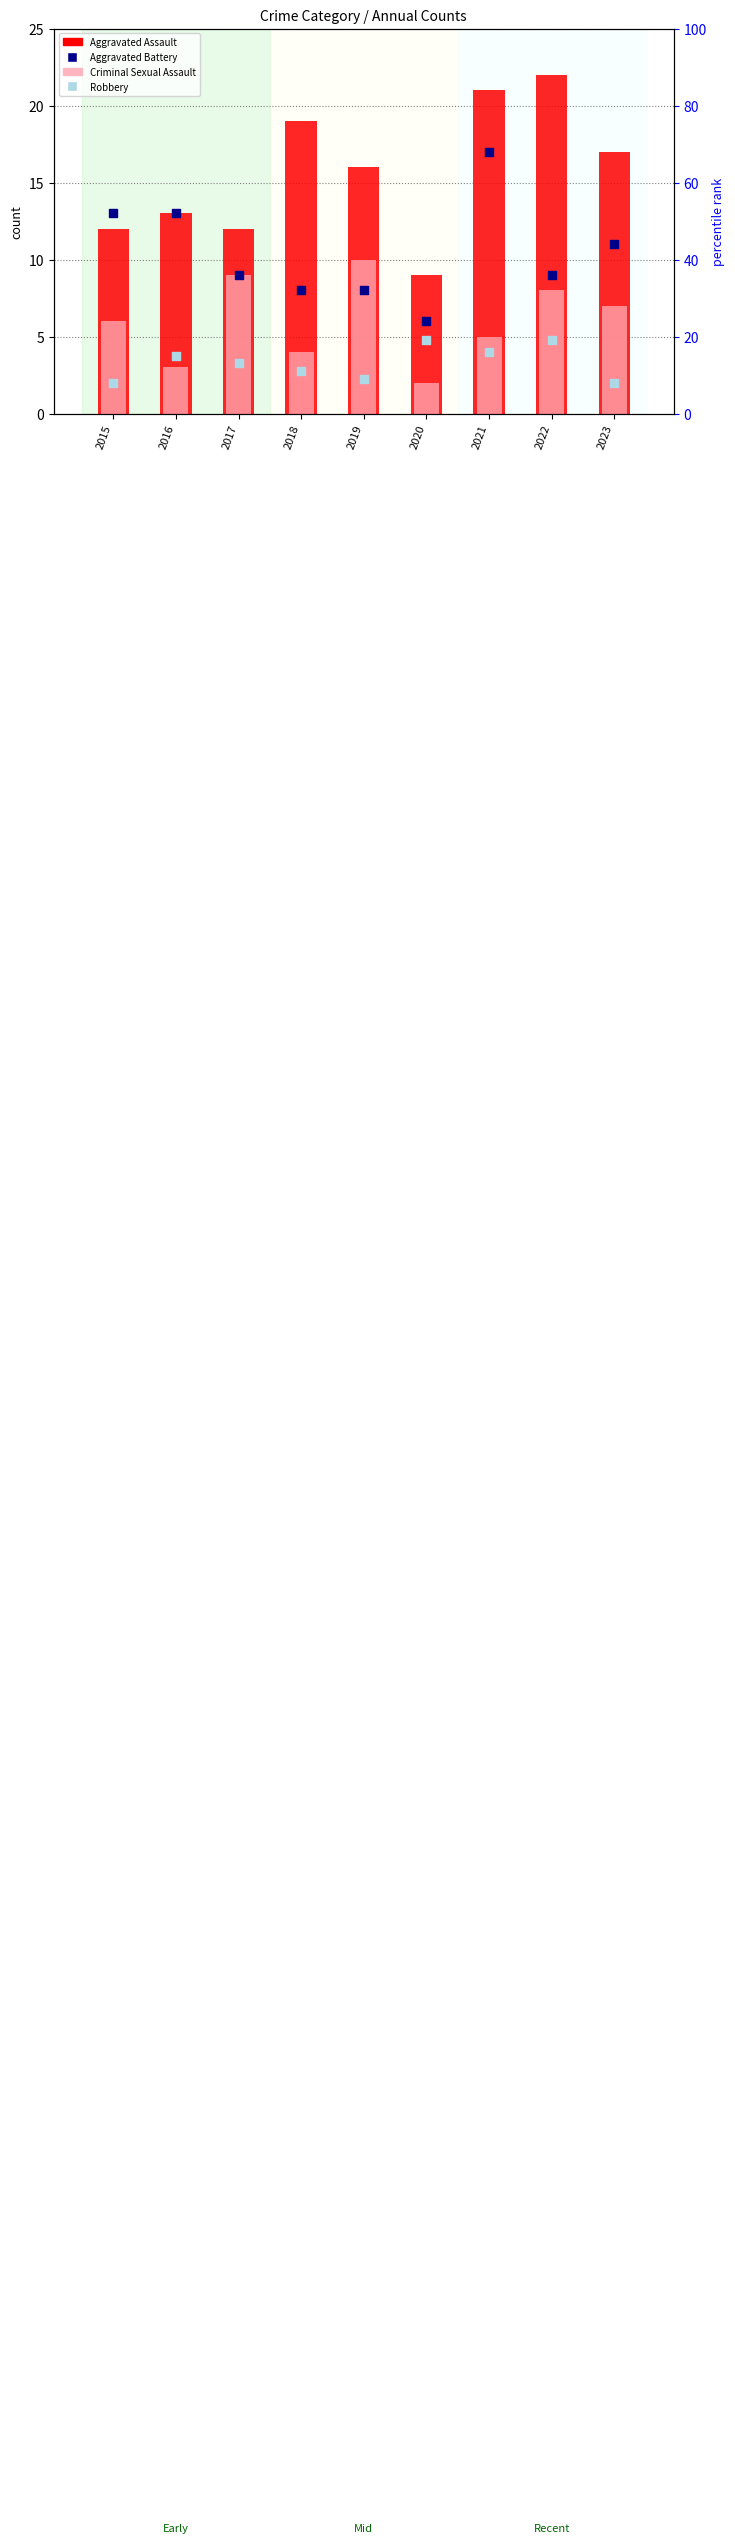

Which series contains the lowest Y value?

Criminal Sexual Assault